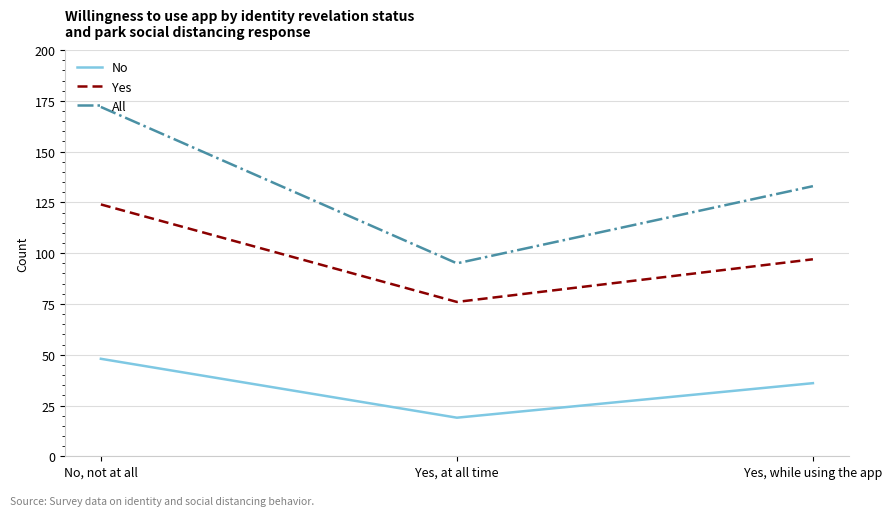

Which series changed the most between No, not at all and Yes, at all time?

All